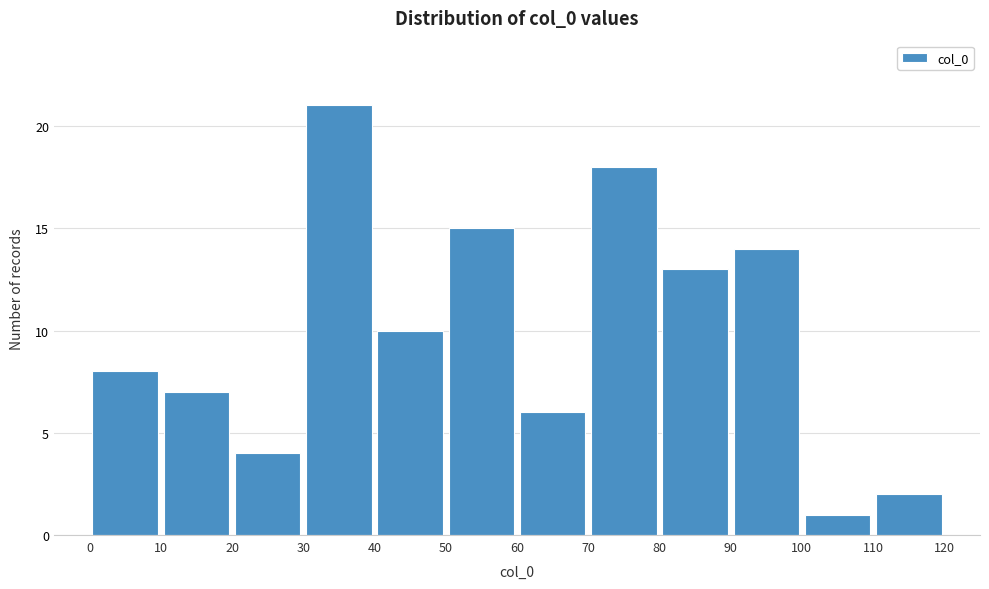

How tall is the bar that spans 50 to 60 on the x-axis? The values are not printed on the chart, so give them approximately, as read against the axis.

15